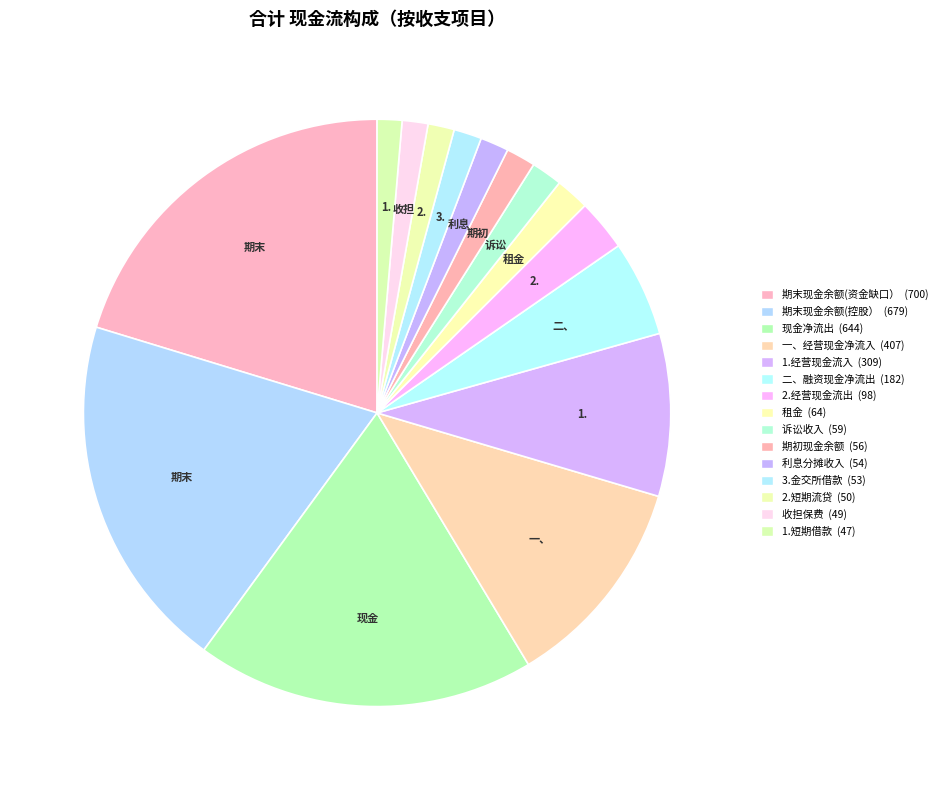

Count the number of slices in the pie.

15